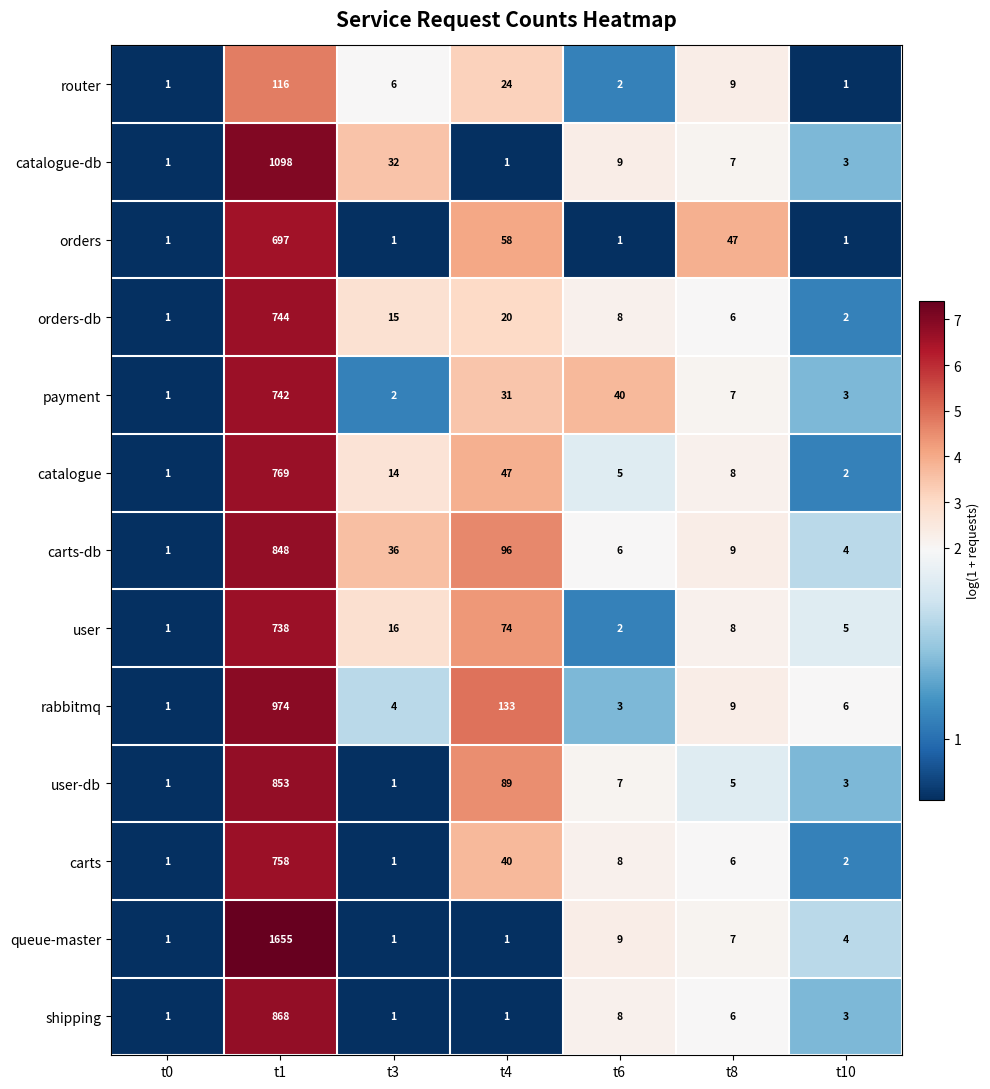

How many categories are shown in the chart?

7